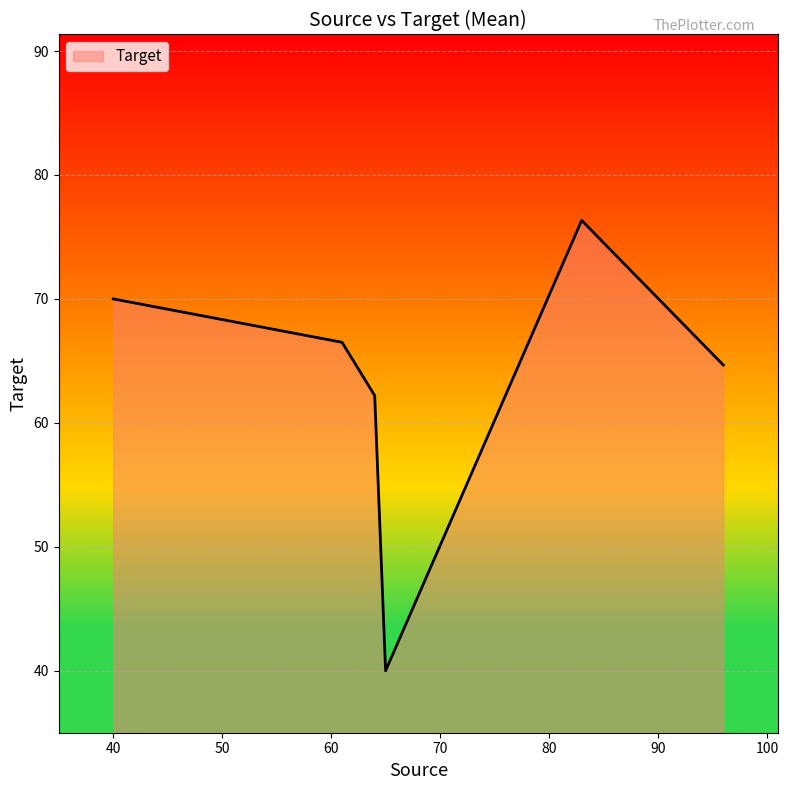

What is the difference between the maximum and minimum values?

36.3